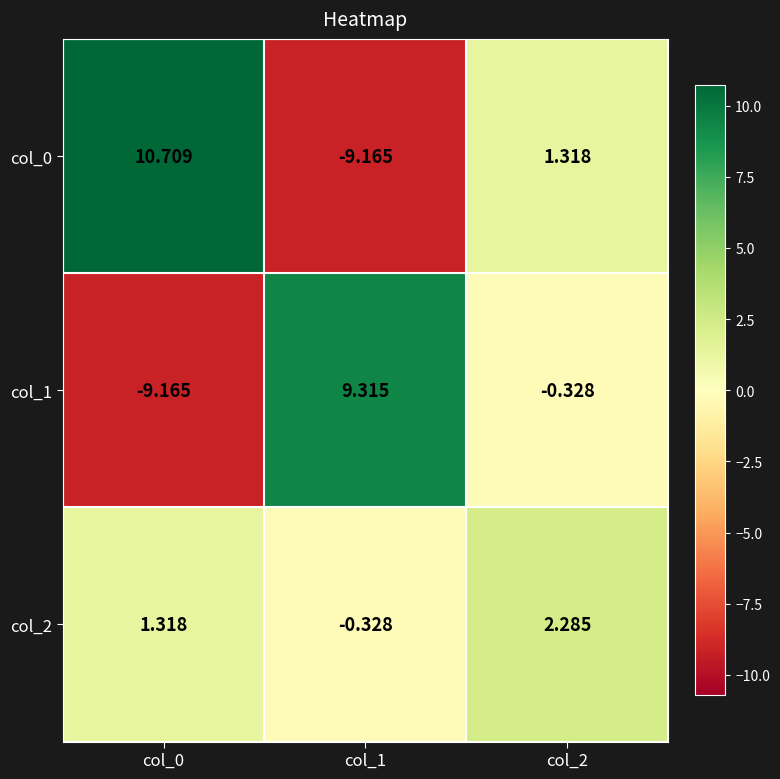

Is the value of col_0 at col_2 greater than the value of col_2 at col_2?

No